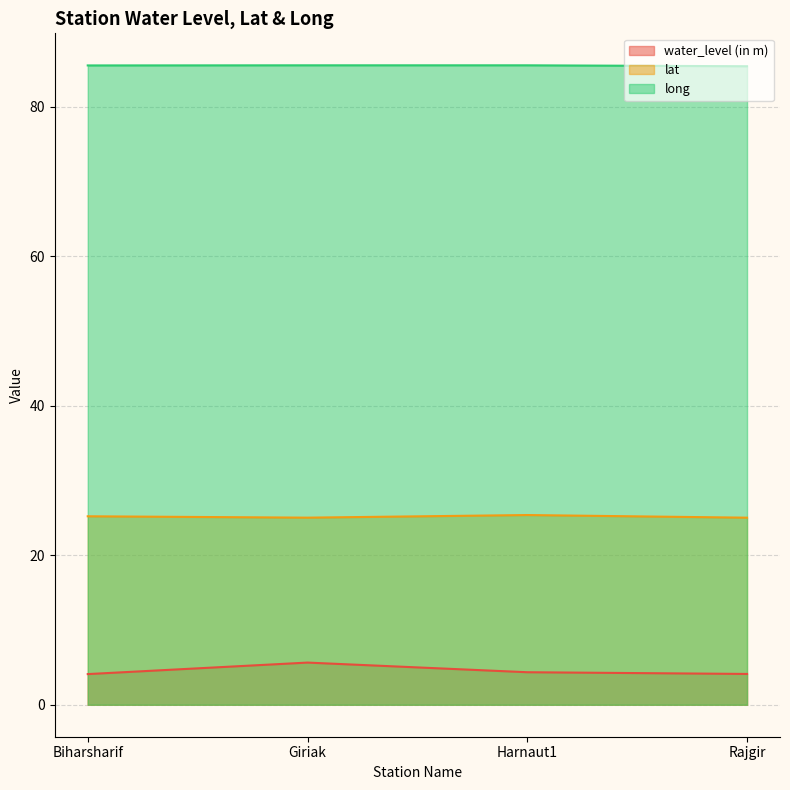

How many interior local peaks does the long series have?

1